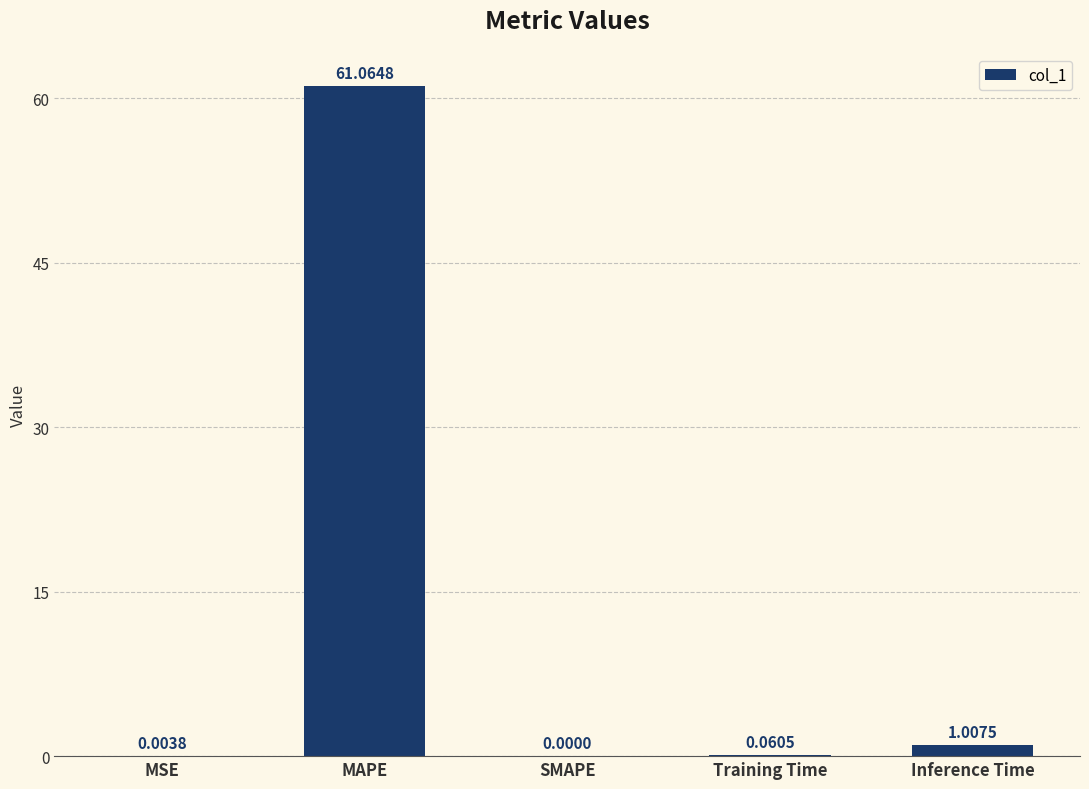

What is the change in value from Training Time to Inference Time?

+0.9